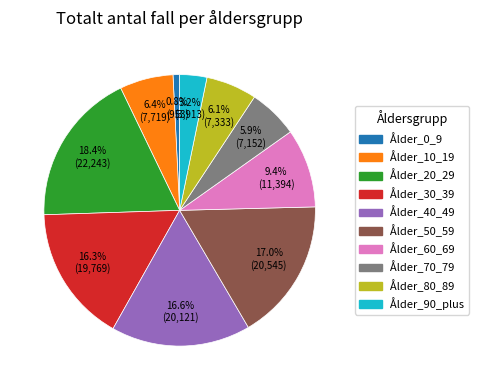

To the nearest percent, what is the average slice percentage?

10%